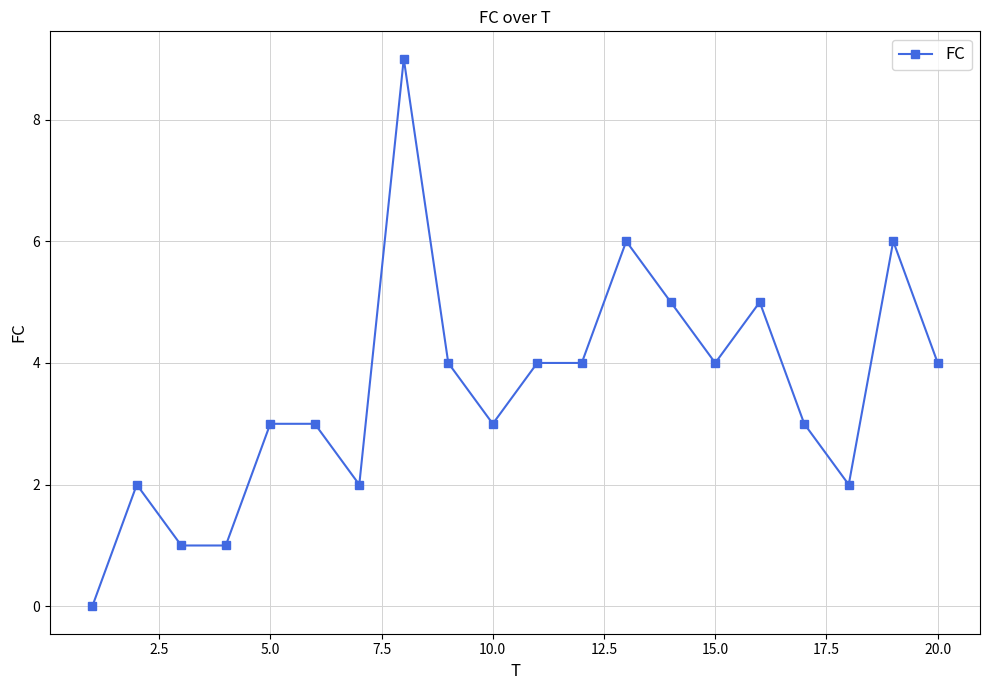

What is the sum of all values?

71